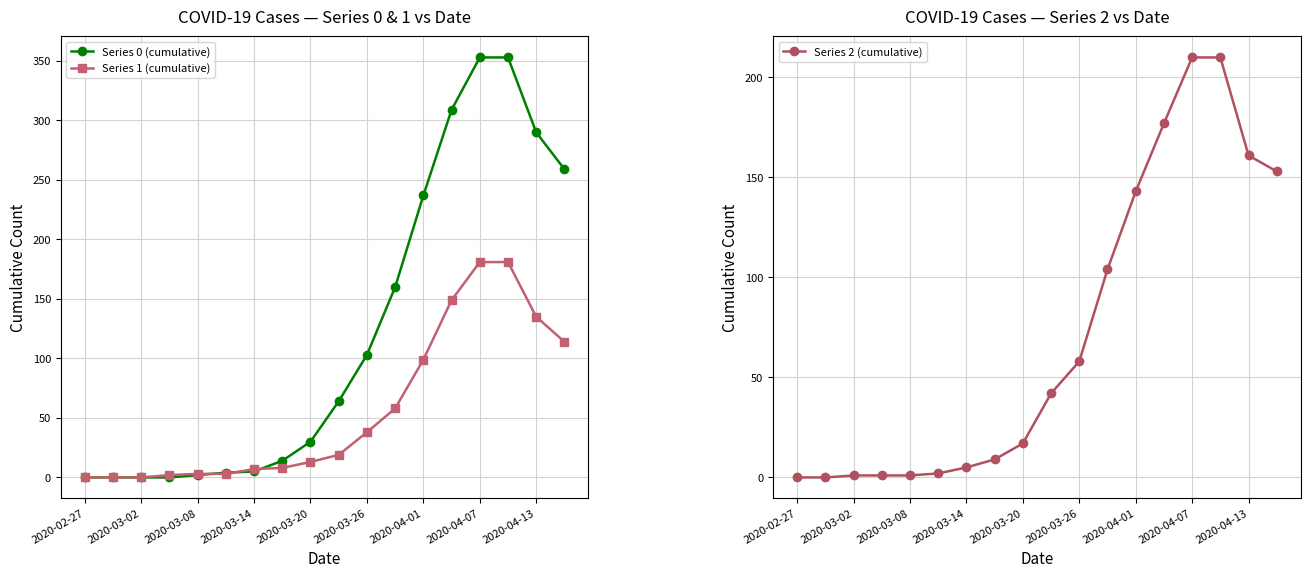

Is it true that Series 2 (cumulative) equals 79 at 2020-04-01?

False